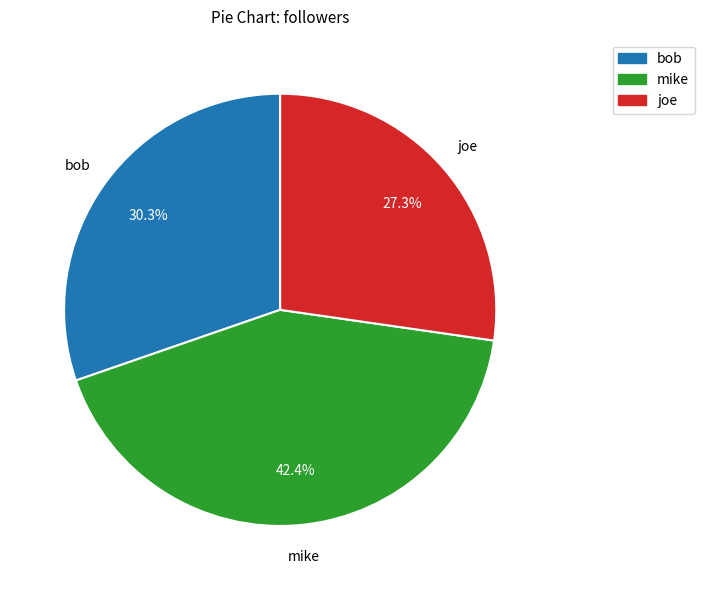

Does any single category account for the majority?

No